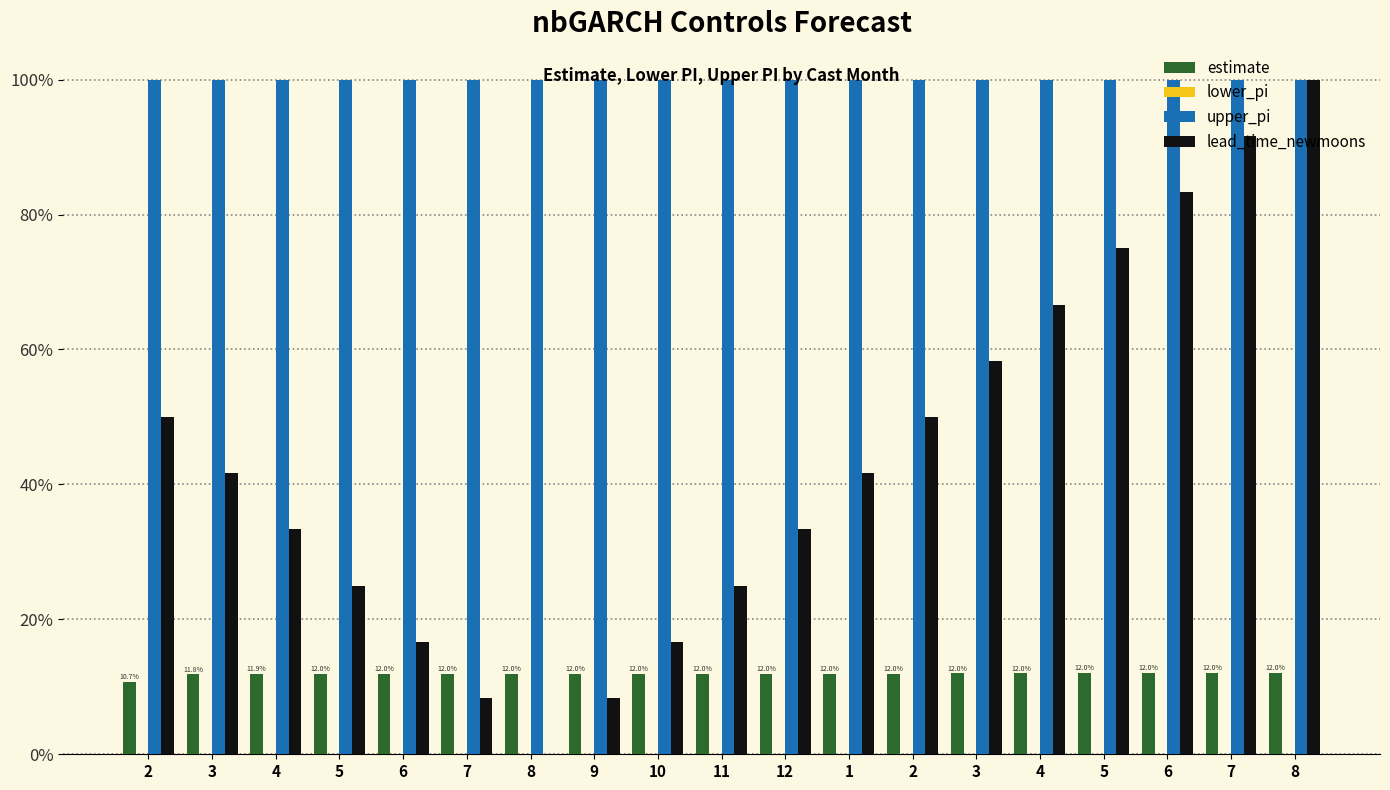

Is the value of estimate at 6 greater than the value of upper_pi at 4?

No